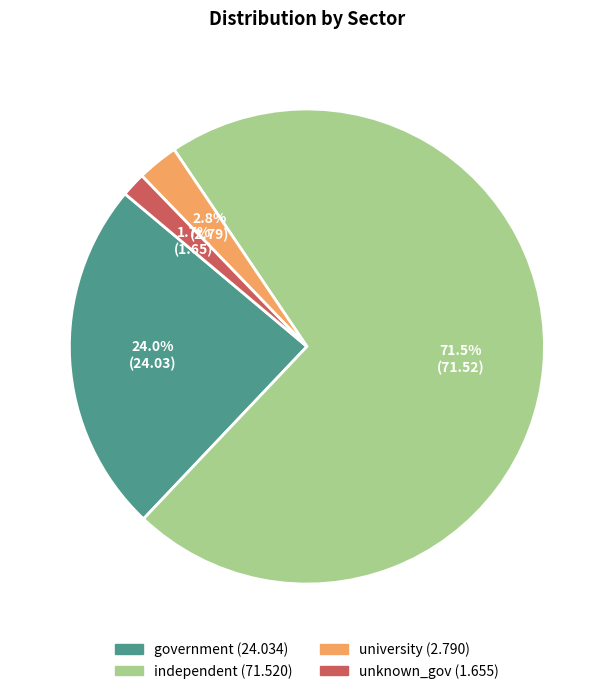

What is the majority slice?

independent